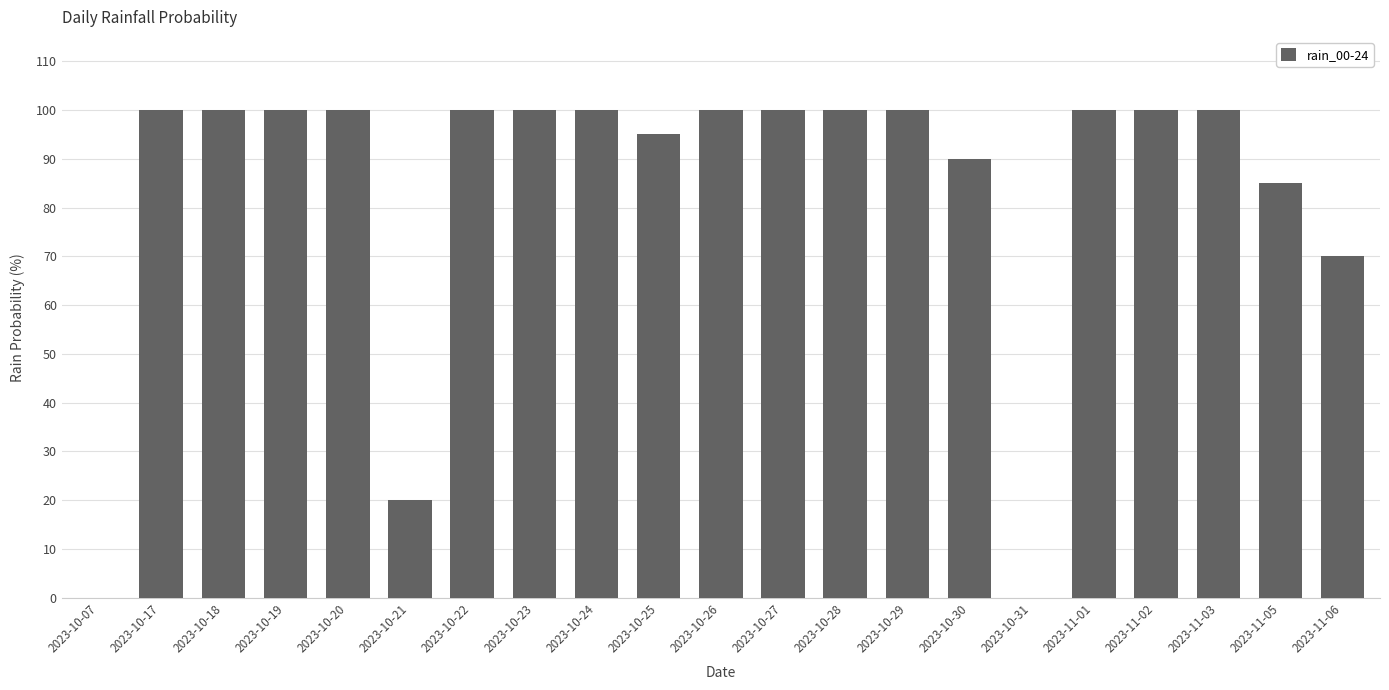

Are the bars grouped side by side (vs. stacked)?

No